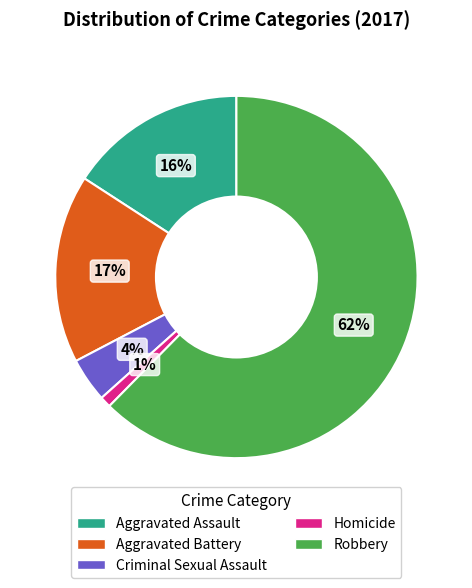

Approximately how many times larger is the value at Aggravated Battery compared to Homicide?

17.0